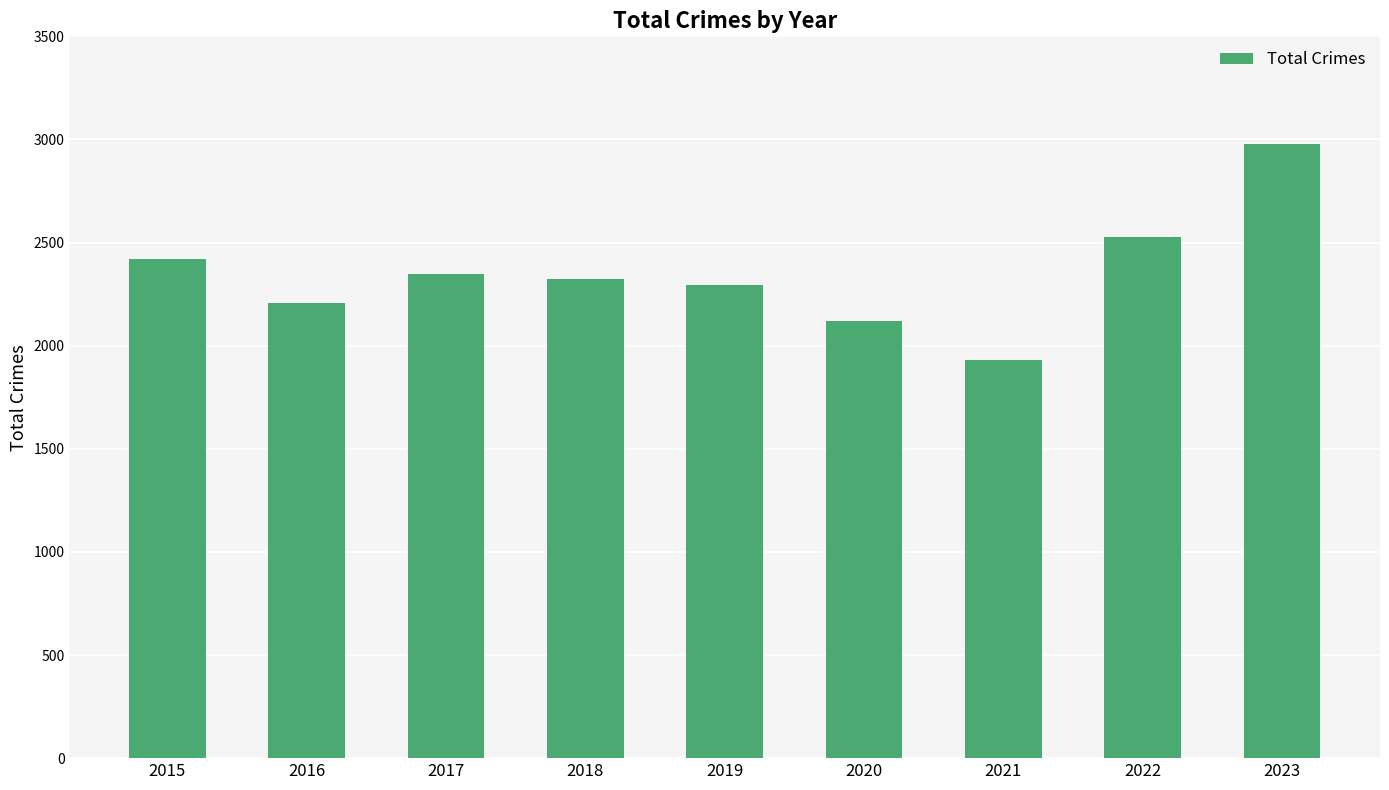

Which category has the highest value across all series?

2023